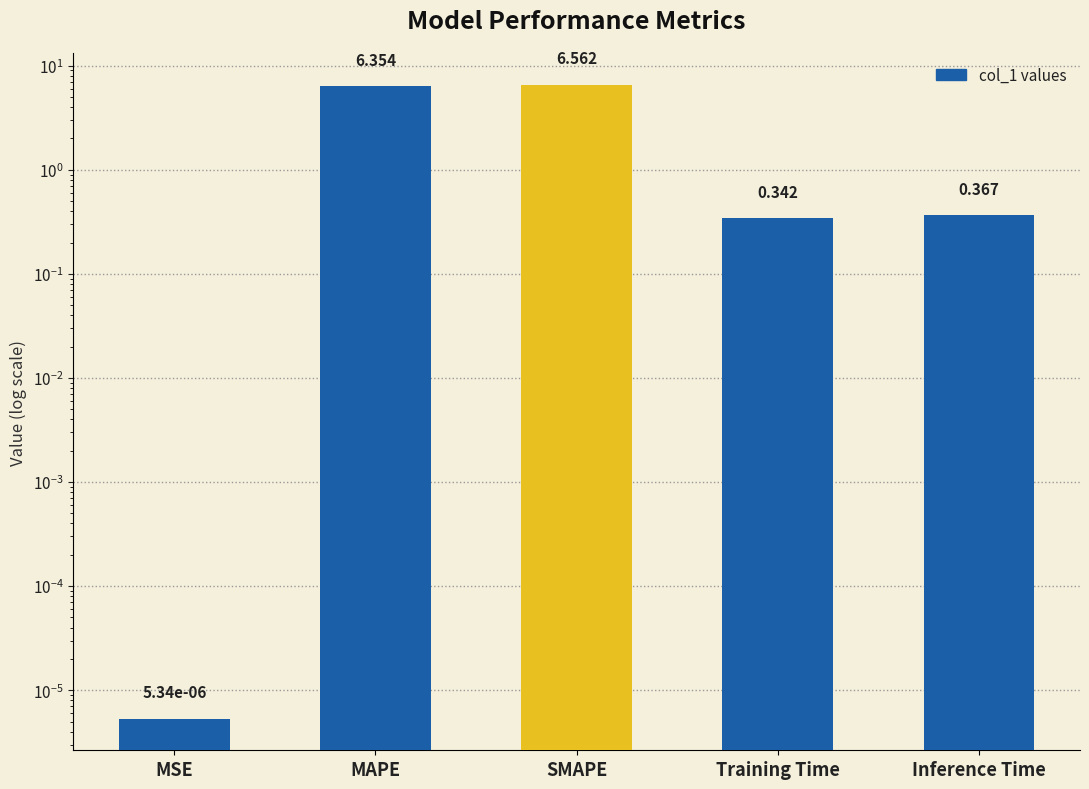

What is the sum of all values?

13.6